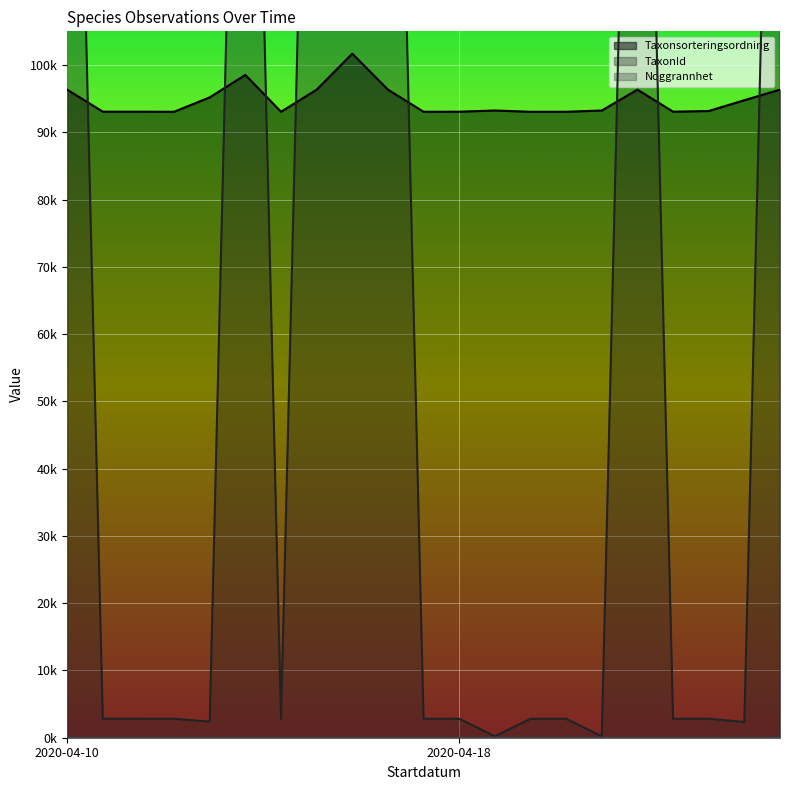

What are all the series names shown in the legend?

Taxonsorteringsordning, TaxonId, Noggrannhet